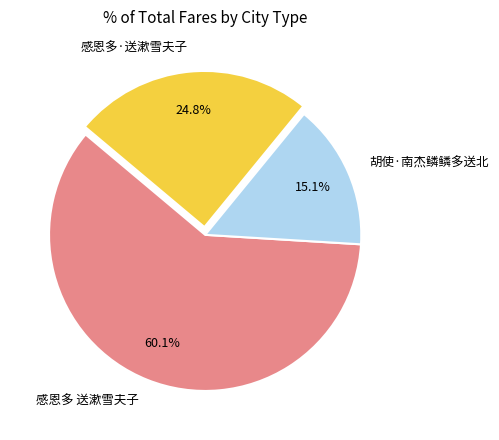

Which has a higher value, 胡使·南杰鳞鳞多送北 or 感恩多·送漱雪夫子?

感恩多·送漱雪夫子